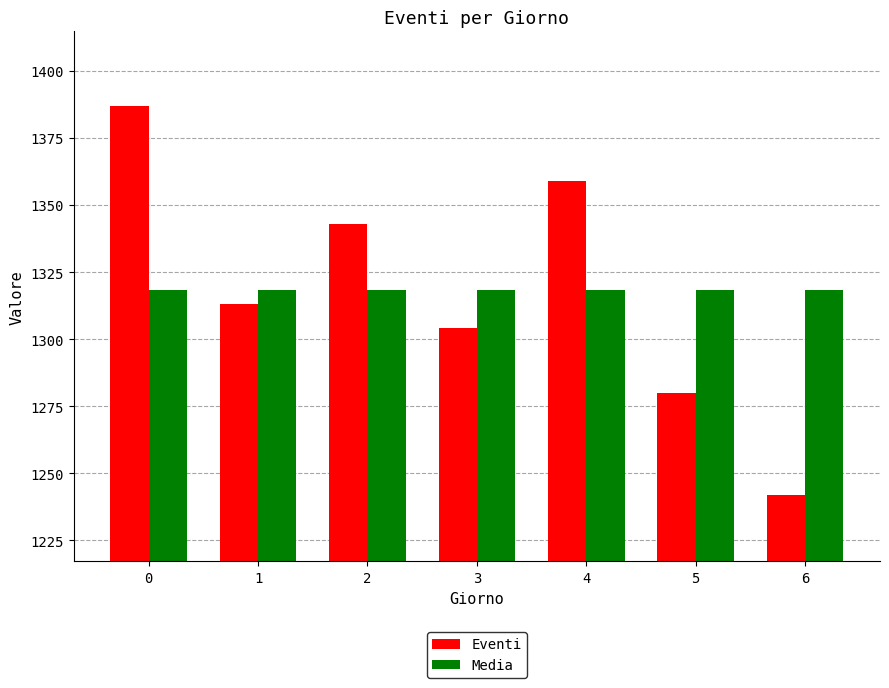

Is the value of Eventi at 2 greater than the value of Media at 1?

Yes